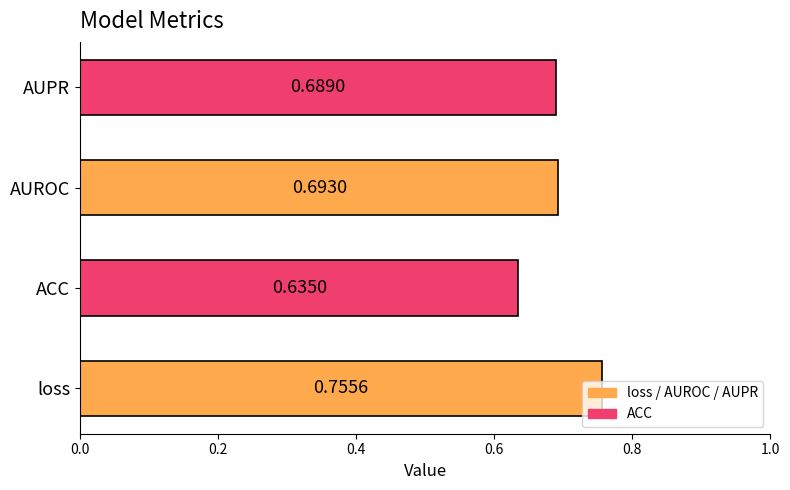

Which has a higher value, loss or ACC?

loss